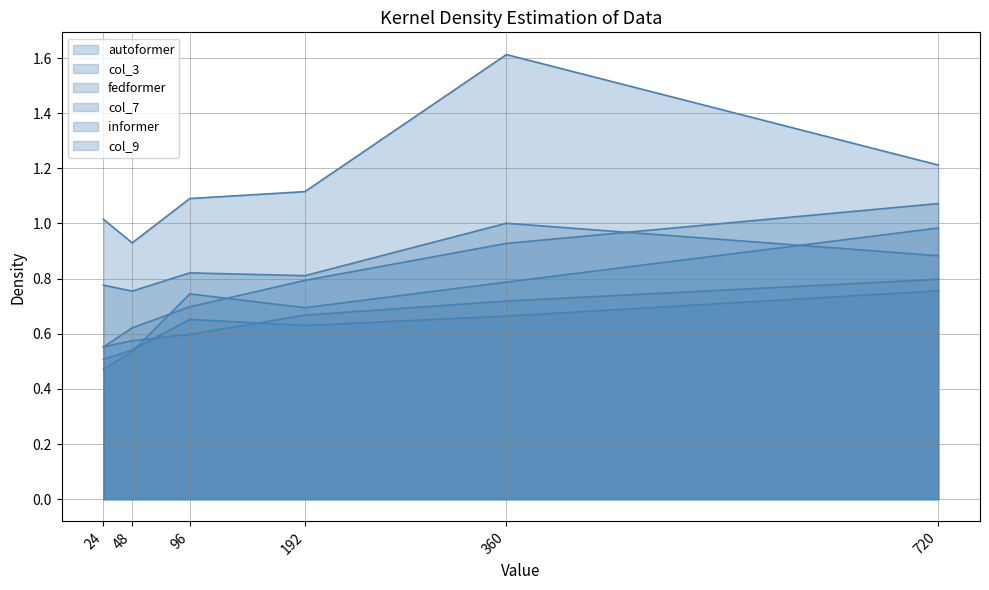

At which category does the chart reach its peak across all series?

360